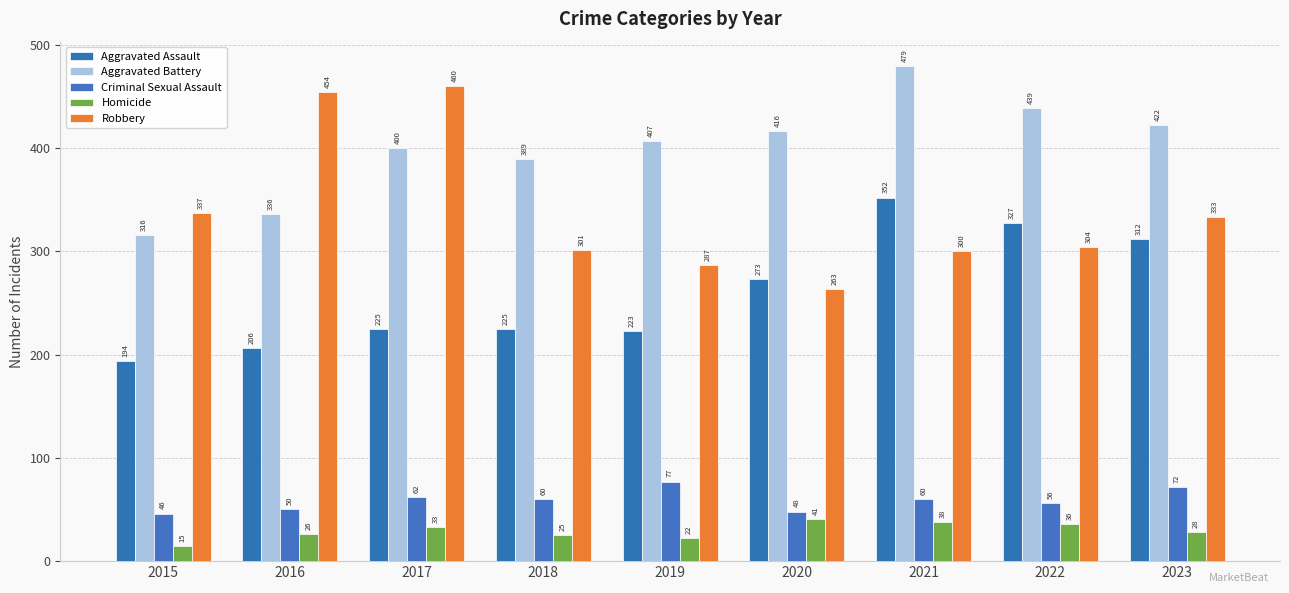

Which series changed the most between 2019 and 2023?

Aggravated Assault